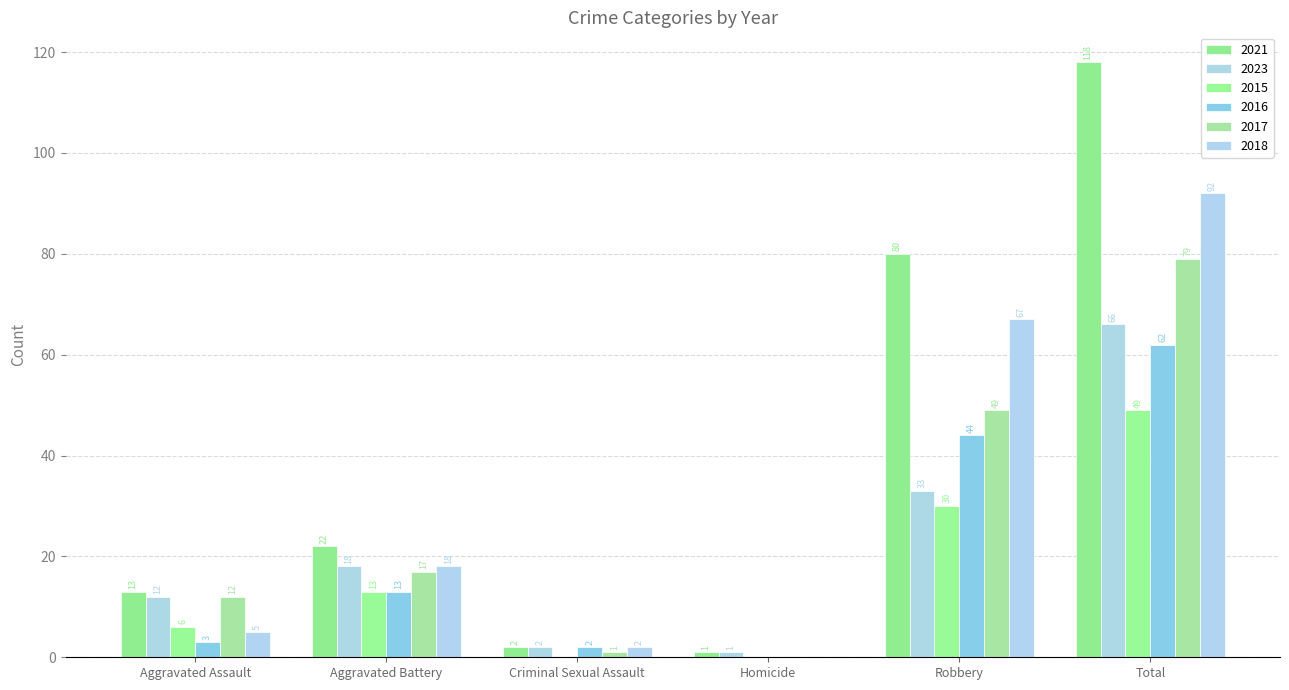

Are the bars horizontal?

No